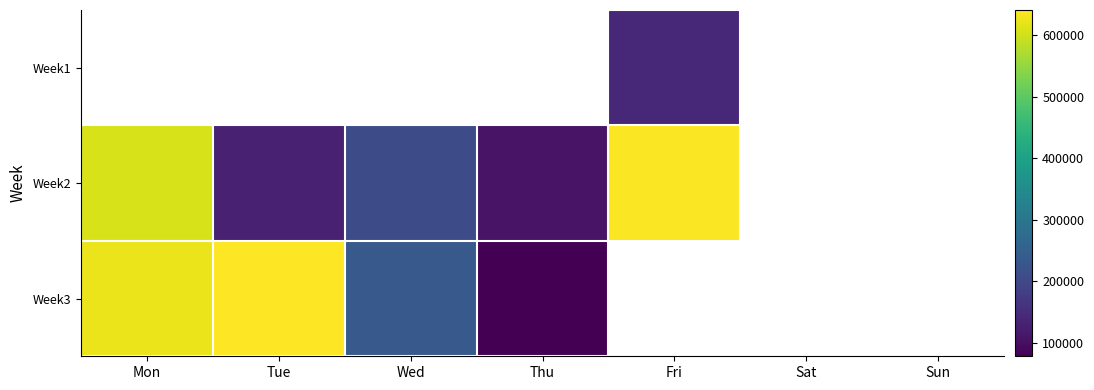

How many positive values does the Week3 series have?

4